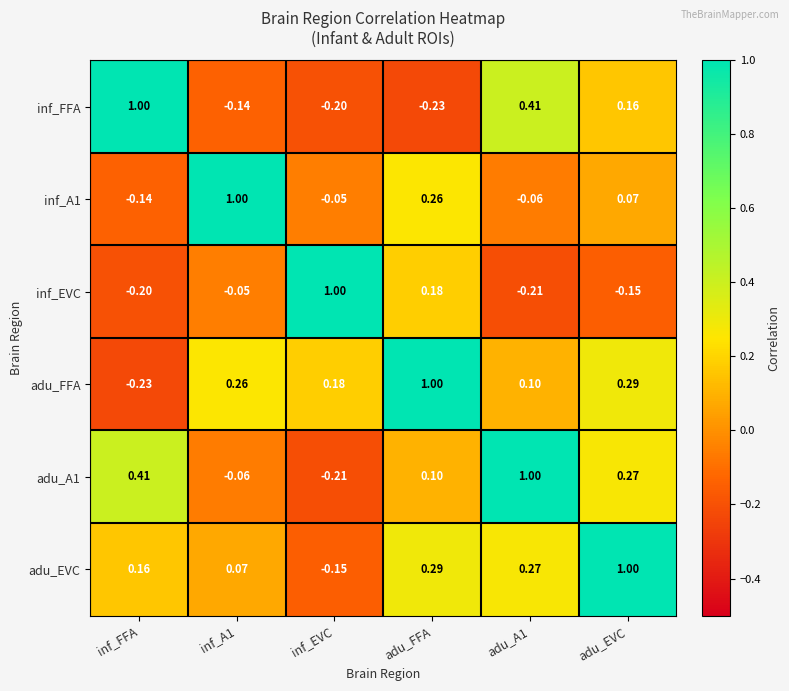

What is the minimum value shown in the chart?

-0.2